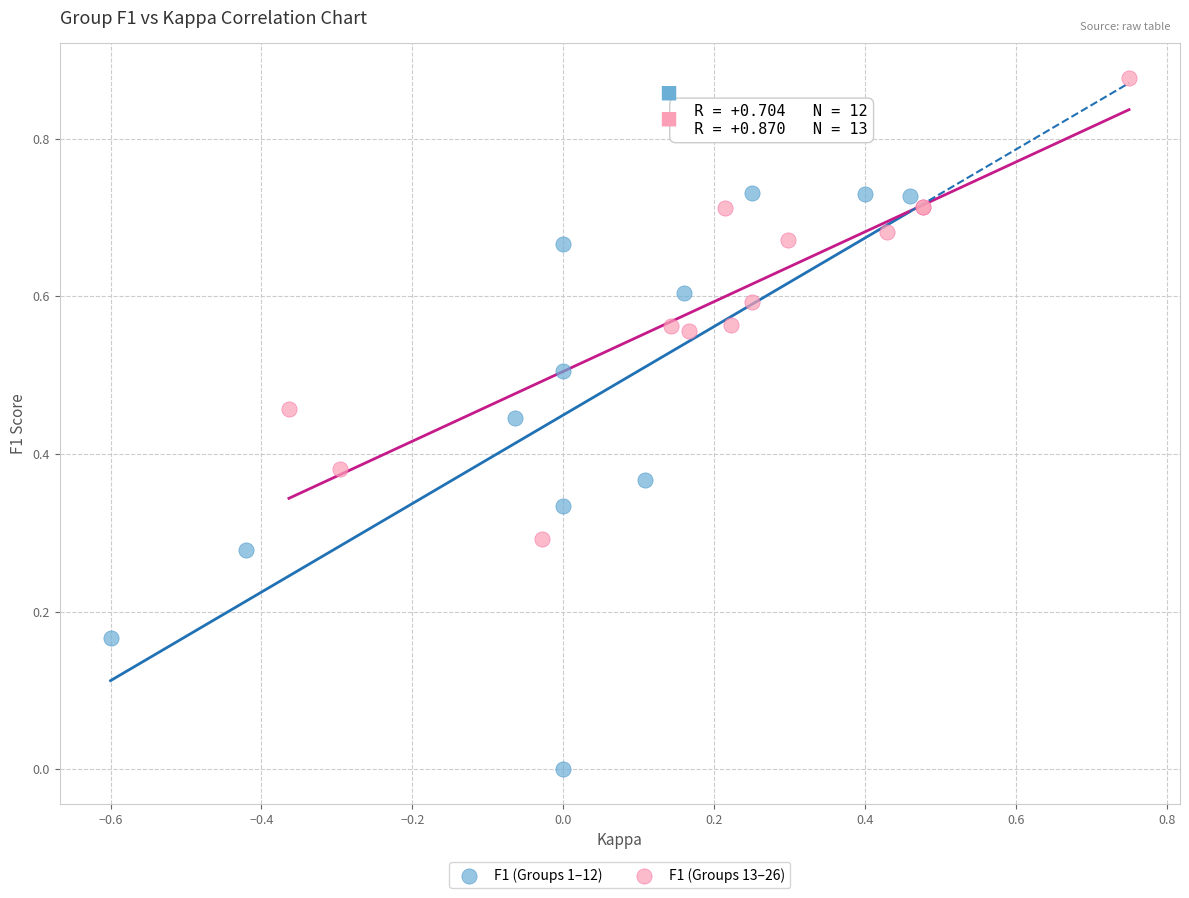

Which series has the largest Y range (max minus min)?

F1 (Groups 1–12)